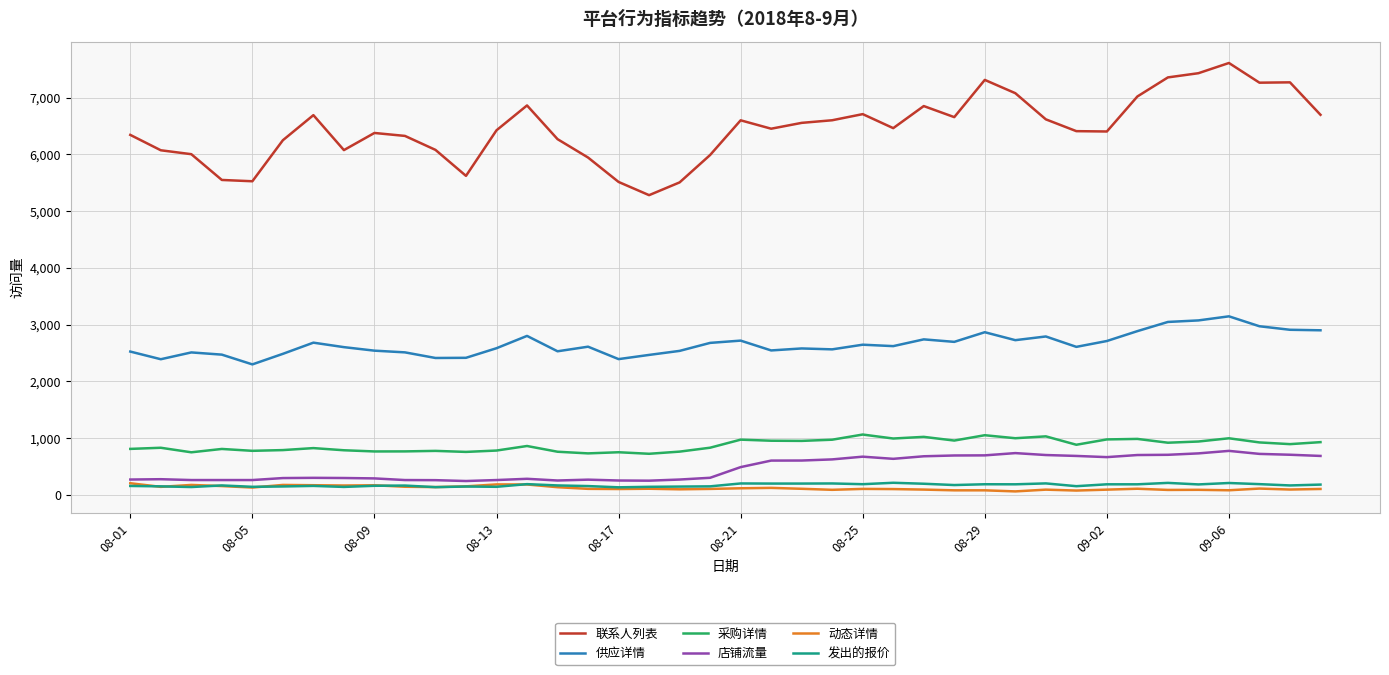

True or false: 供应详情 and 店铺流量 intersect in this chart.

False